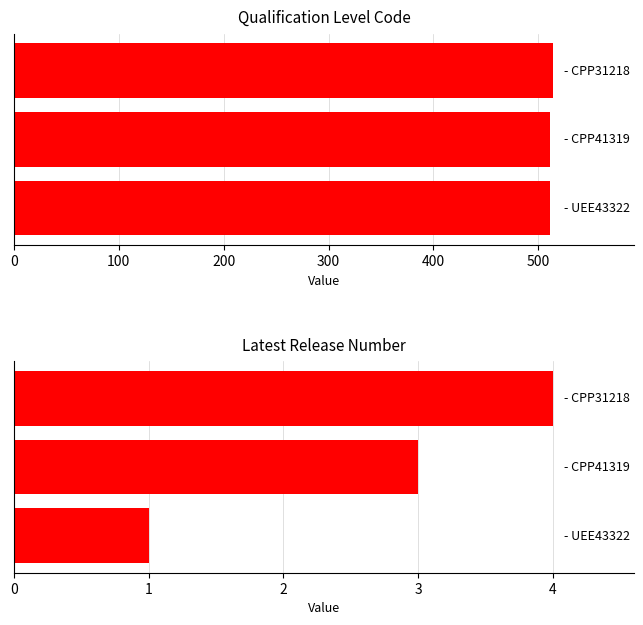

What are all the series names shown in the legend?

Qualification Level Code, Latest Release Number